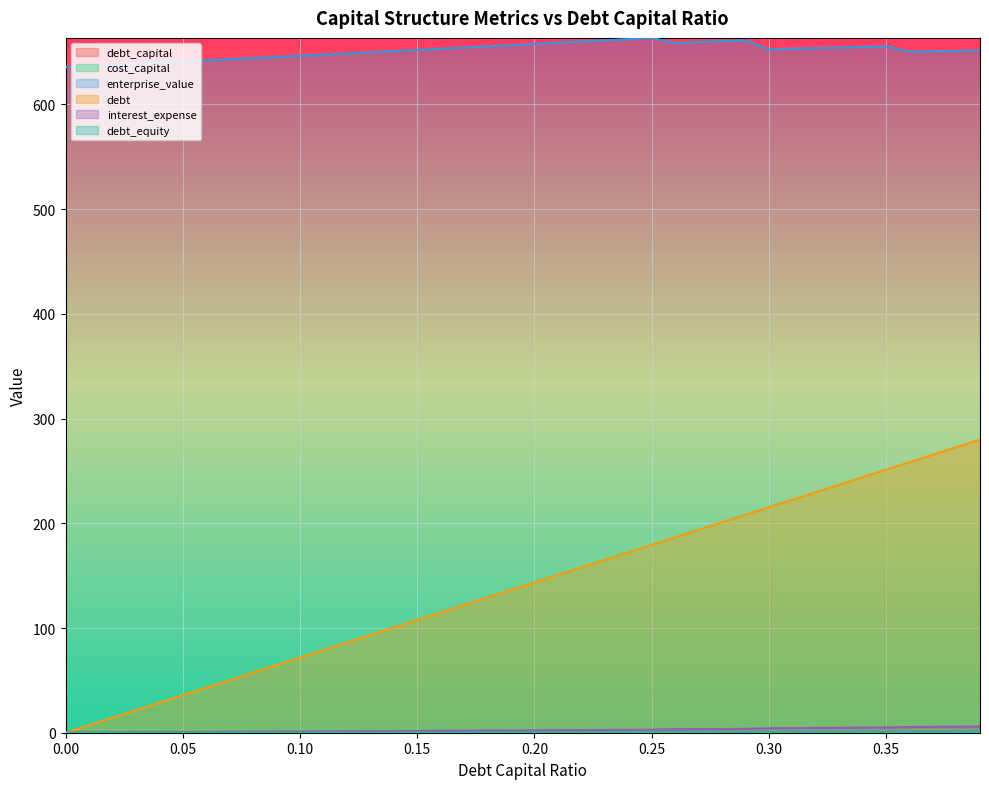

Which series has the largest total across all categories?

enterprise_value